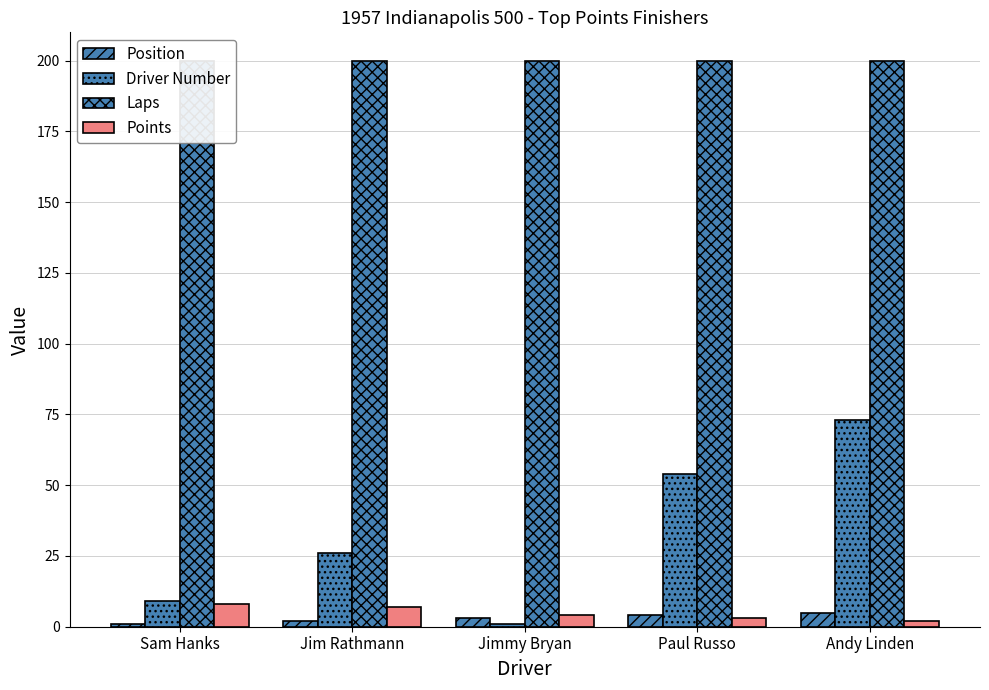

What value does the Points series have at Jimmy Bryan?

4